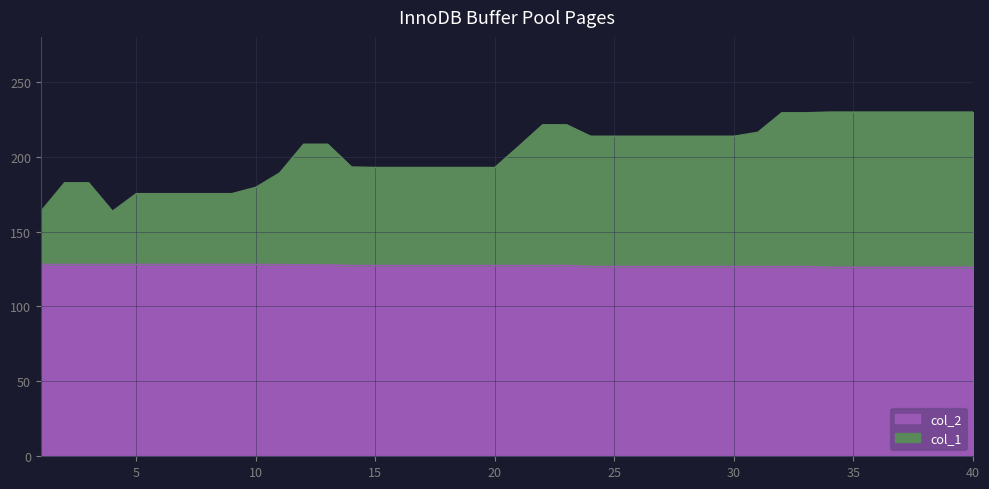

Reading right to left, transcribe all the data shown in this chart.

col_1: 40=229.7	39=229.7	38=229.7	37=229.7	36=229.7	35=229.7	34=229.7	33=229.2	32=229.2	31=216.2	30=213.6	29=213.6	28=213.6	27=213.6	26=213.6	25=213.6	24=213.6	23=221.2	22=221.2	21=206.9	20=192.7	19=192.7	18=192.7	17=192.7	16=192.7	15=192.7	14=193.0	13=208.3	12=208.3	11=189.1	10=179.5	9=175.3	8=175.3	7=175.3	6=175.3	5=175.3	4=163.5	3=182.5	2=182.5	1=163.3
col_2: 40=126.2	39=126.2	38=126.2	37=126.2	36=126.2	35=126.2	34=126.2	33=126.7	32=126.7	31=126.7	30=126.7	29=126.7	28=126.7	27=126.7	26=126.7	25=126.7	24=126.7	23=127.3	22=127.3	21=127.3	20=127.3	19=127.3	18=127.3	17=127.3	16=127.3	15=127.3	14=127.3	13=127.8	12=127.8	11=127.9	10=128.0	9=128.0	8=128.0	7=128.0	6=128.0	5=128.0	4=128.0	3=128.0	2=128.0	1=128.0